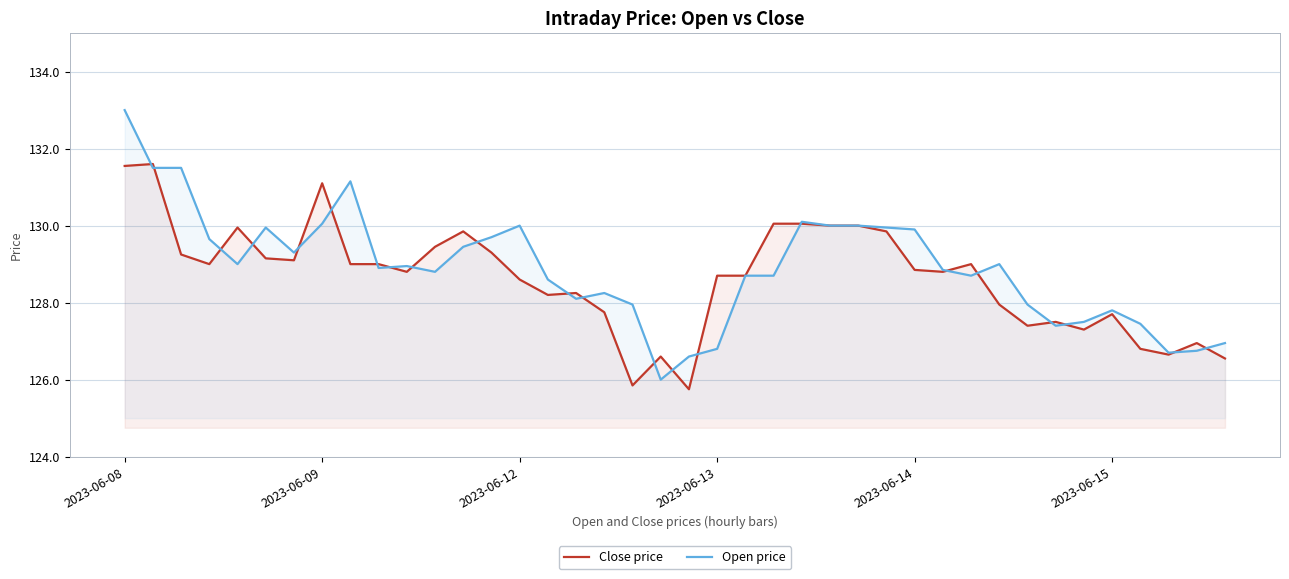

Reading left to right, transcribe all the data shown in this chart.

Close price: 131.6	131.6	129.2	129.0	129.9	129.2	129.1	131.1	129.0	129.0	128.8	129.4	129.8	129.3	128.6	128.2	128.2	127.8	125.8	126.6	125.8	128.7	128.7	130.1	130.1	130.0	130.0	129.8	128.8	128.8	129.0	128.0	127.4	127.5	127.3	127.7	126.8	126.7	127.0	126.5
Open price: 133.0	131.5	131.5	129.7	129.0	129.9	129.3	130.1	131.2	128.9	128.9	128.8	129.4	129.7	130.0	128.6	128.1	128.2	128.0	126.0	126.6	126.8	128.7	128.7	130.1	130.0	130.0	129.9	129.9	128.8	128.7	129.0	128.0	127.4	127.5	127.8	127.5	126.7	126.8	127.0